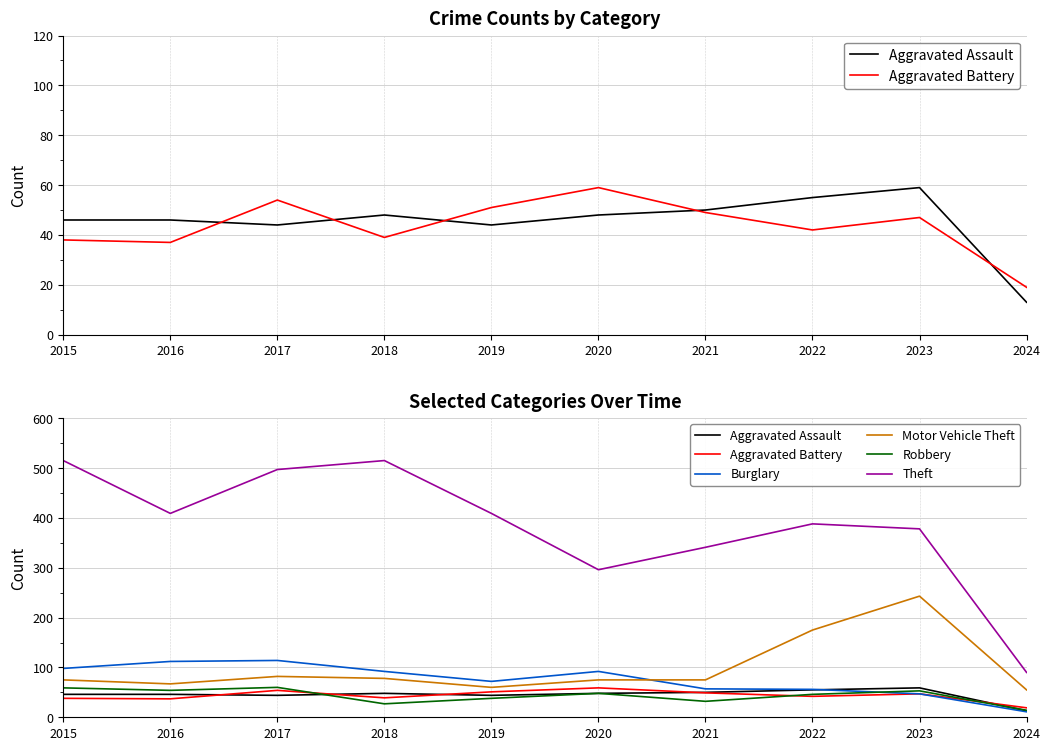

Is the value of Motor Vehicle Theft at 2023 greater than the value of Robbery at 2015?

Yes